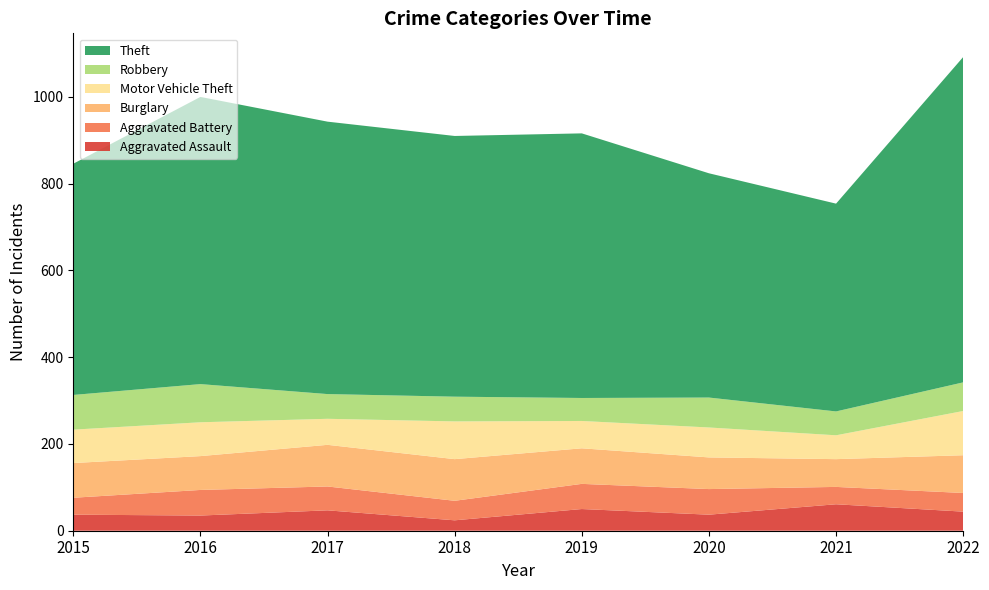

Reading left to right, list all the values displayed in this chart.

Aggravated Assault: 37	35	47	24	50	37	61	44
Aggravated Battery: 39	59	55	45	58	59	40	43
Burglary: 80	78	96	96	82	73	64	87
Motor Vehicle Theft: 77	78	60	87	63	69	55	102
Robbery: 80	88	57	57	53	69	55	66
Theft: 533	662	628	601	610	517	479	750